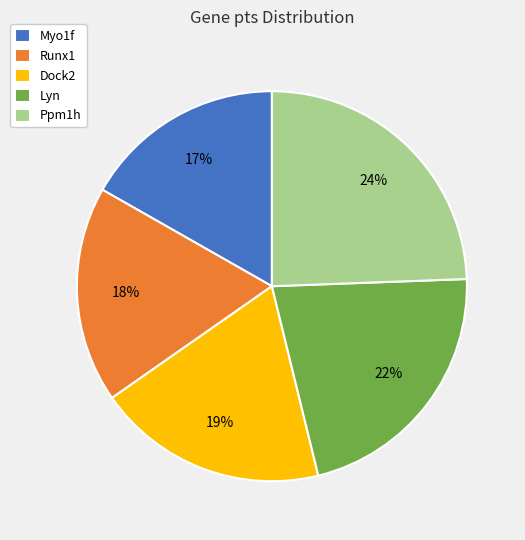

Does Lyn represent more than half of the total?

No